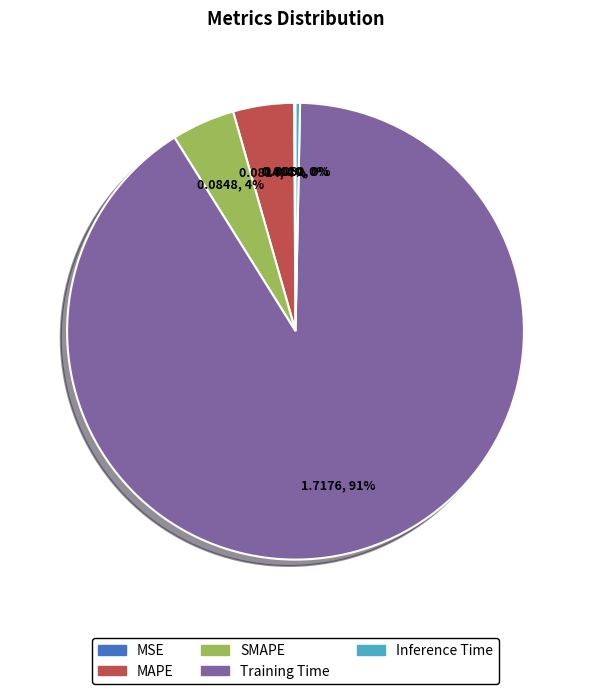

Which category has the biggest portion of the pie?

Training Time